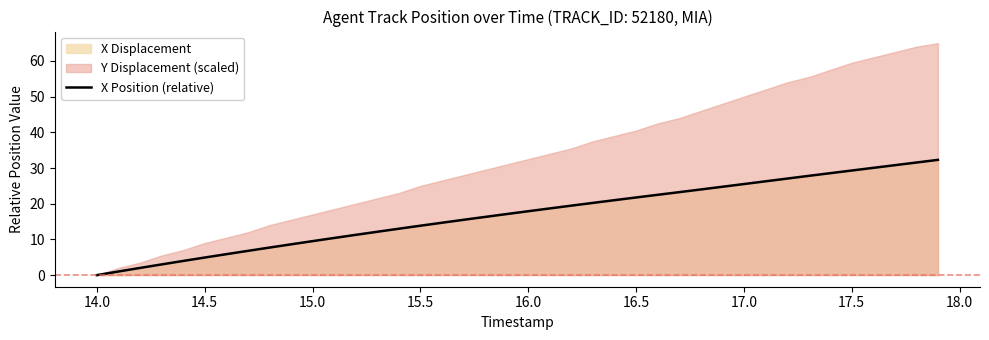

What is the highest value of the X Position (relative) series?

32.3